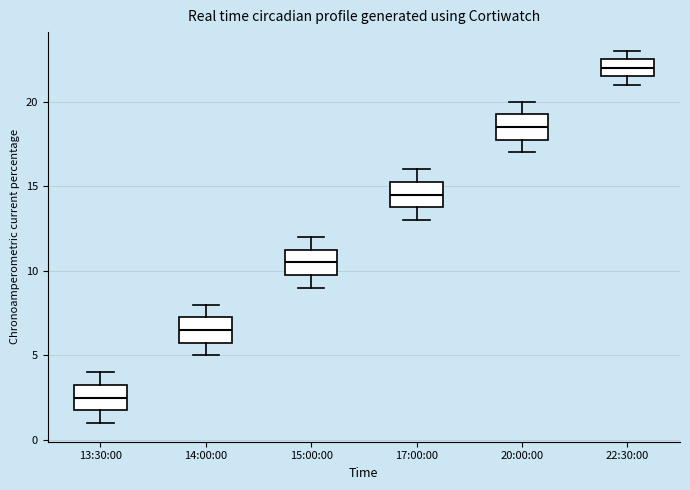

Reading left to right, transcribe this box plot: for each box, give where its median line is, the range the box spans, and where its two whiskers end, as read against the y-axis. The values are not printed on the chart, so give them approximately, as read against the axis.

13:30:00: median 2.5, box 2.0 to 3.5, whiskers 1.0 to 4.0
14:00:00: median 6.5, box 6.0 to 7.5, whiskers 5.0 to 8.0
15:00:00: median 10.5, box 10.0 to 11.5, whiskers 9.0 to 12.0
17:00:00: median 14.5, box 14.0 to 15.5, whiskers 13.0 to 16.0
20:00:00: median 18.5, box 18.0 to 19.5, whiskers 17.0 to 20.0
22:30:00: median 22.0, box 21.5 to 22.5, whiskers 21.0 to 23.0